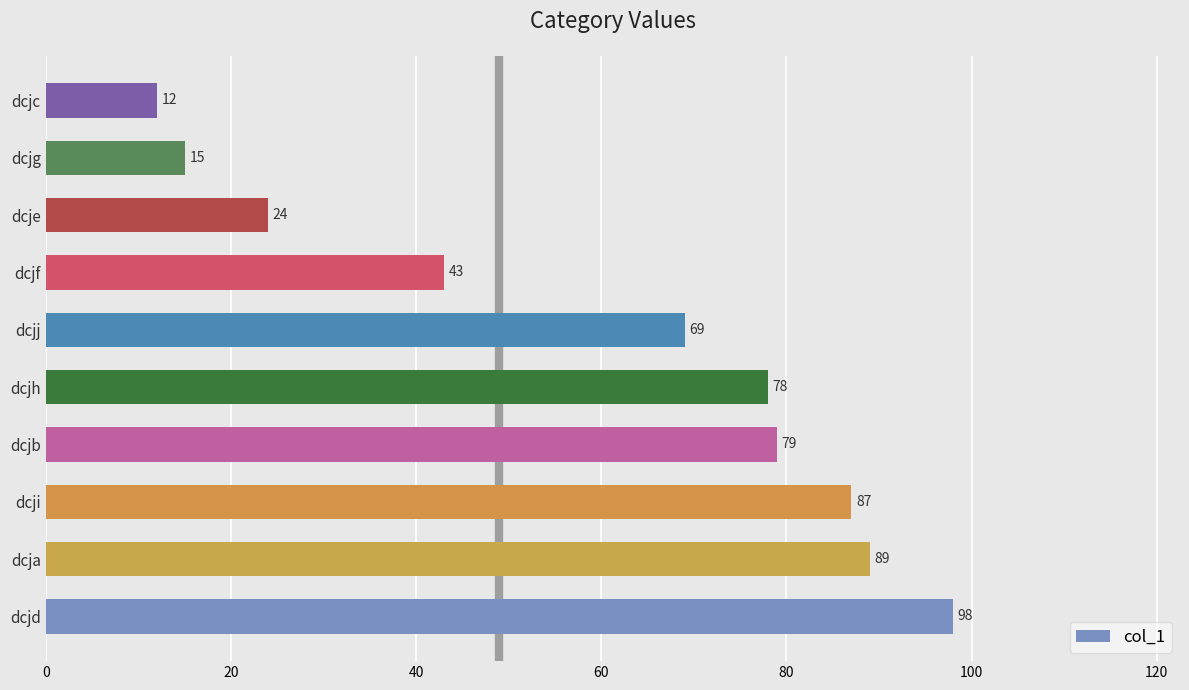

What is the difference between the maximum and minimum values?

86